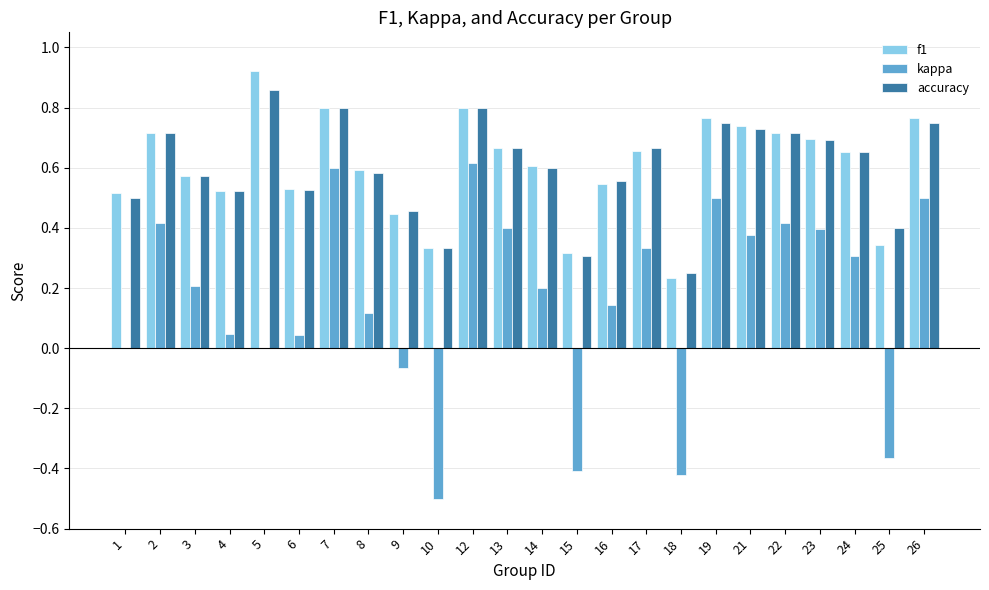

The f1 series shows 0.2 at 18. True or false?

True